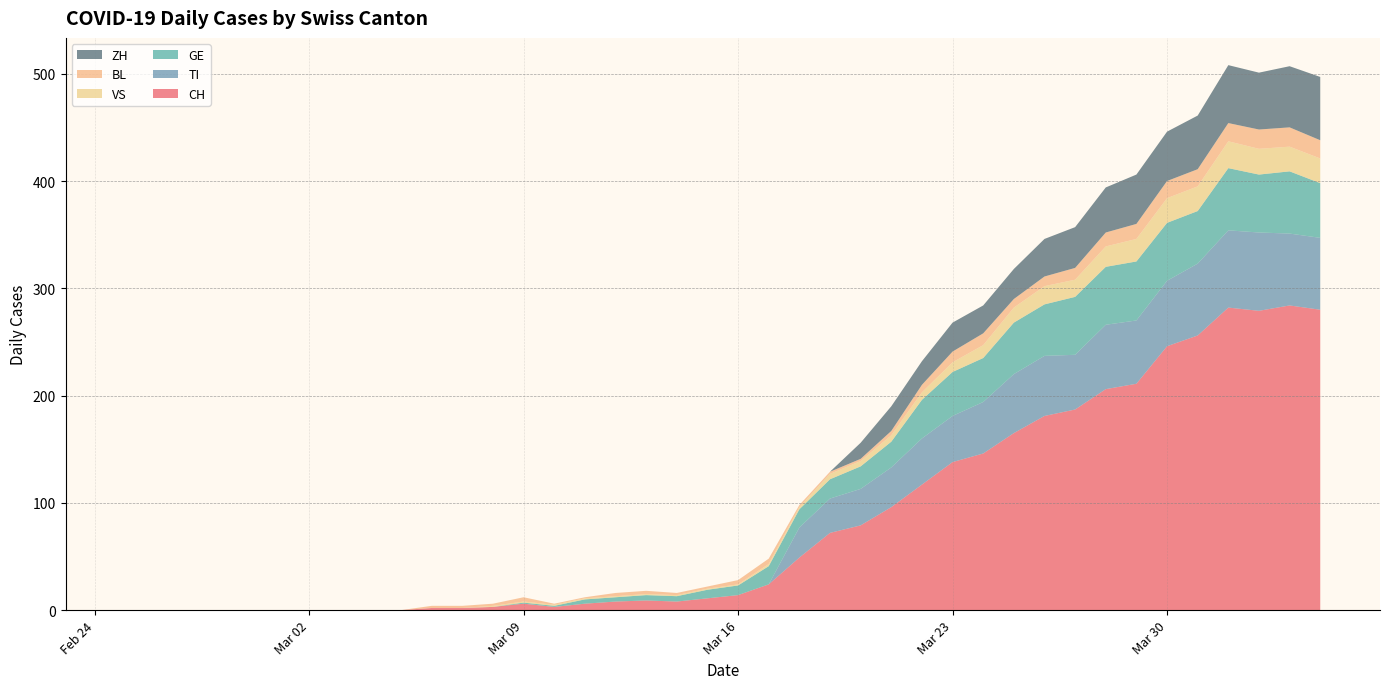

Reading left to right, transcribe all the data shown in this chart.

CH: 2020-02-25=0	2020-02-26=0	2020-02-27=0	2020-02-28=0	2020-02-29=0	2020-03-01=0	2020-03-02=0	2020-03-03=0	2020-03-04=0	2020-03-05=0	2020-03-06=2	2020-03-07=2	2020-03-08=3	2020-03-09=6	2020-03-10=3	2020-03-11=6	2020-03-12=8	2020-03-13=9	2020-03-14=8	2020-03-15=11	2020-03-16=14	2020-03-17=24	2020-03-18=49	2020-03-19=72	2020-03-20=79	2020-03-21=96	2020-03-22=117	2020-03-23=138	2020-03-24=146	2020-03-25=165	2020-03-26=181	2020-03-27=187	2020-03-28=206	2020-03-29=211	2020-03-30=246	2020-03-31=256	2020-04-01=282	2020-04-02=279	2020-04-03=284	2020-04-04=280
TI: 2020-02-25=0	2020-02-26=0	2020-02-27=0	2020-02-28=0	2020-02-29=0	2020-03-01=0	2020-03-02=0	2020-03-03=0	2020-03-04=0	2020-03-05=0	2020-03-06=0	2020-03-07=0	2020-03-08=0	2020-03-09=0	2020-03-10=0	2020-03-11=0	2020-03-12=0	2020-03-13=0	2020-03-14=0	2020-03-15=0	2020-03-16=0	2020-03-17=0	2020-03-18=28	2020-03-19=32	2020-03-20=34	2020-03-21=37	2020-03-22=43	2020-03-23=43	2020-03-24=48	2020-03-25=55	2020-03-26=56	2020-03-27=51	2020-03-28=60	2020-03-29=59	2020-03-30=61	2020-03-31=67	2020-04-01=72	2020-04-02=73	2020-04-03=67	2020-04-04=67
GE: 2020-02-25=0	2020-02-26=0	2020-02-27=0	2020-02-28=0	2020-02-29=0	2020-03-01=0	2020-03-02=0	2020-03-03=0	2020-03-04=0	2020-03-05=0	2020-03-06=0	2020-03-07=0	2020-03-08=0	2020-03-09=1	2020-03-10=1	2020-03-11=4	2020-03-12=4	2020-03-13=5	2020-03-14=5	2020-03-15=8	2020-03-16=9	2020-03-17=17	2020-03-18=17	2020-03-19=18	2020-03-20=21	2020-03-21=24	2020-03-22=36	2020-03-23=41	2020-03-24=41	2020-03-25=48	2020-03-26=48	2020-03-27=54	2020-03-28=54	2020-03-29=55	2020-03-30=54	2020-03-31=49	2020-04-01=58	2020-04-02=54	2020-04-03=58	2020-04-04=51
VS: 2020-02-25=0	2020-02-26=0	2020-02-27=0	2020-02-28=0	2020-02-29=0	2020-03-01=0	2020-03-02=0	2020-03-03=0	2020-03-04=0	2020-03-05=0	2020-03-06=0	2020-03-07=0	2020-03-08=1	2020-03-09=1	2020-03-10=1	2020-03-11=1	2020-03-12=1	2020-03-13=1	2020-03-14=1	2020-03-15=1	2020-03-16=1	2020-03-17=2	2020-03-18=2	2020-03-19=5	2020-03-20=5	2020-03-21=6	2020-03-22=7	2020-03-23=9	2020-03-24=12	2020-03-25=14	2020-03-26=17	2020-03-27=16	2020-03-28=19	2020-03-29=21	2020-03-30=23	2020-03-31=23	2020-04-01=25	2020-04-02=24	2020-04-03=23	2020-04-04=23
BL: 2020-02-25=0	2020-02-26=0	2020-02-27=0	2020-02-28=0	2020-02-29=0	2020-03-01=0	2020-03-02=0	2020-03-03=0	2020-03-04=0	2020-03-05=0	2020-03-06=2	2020-03-07=2	2020-03-08=2	2020-03-09=4	2020-03-10=1	2020-03-11=1	2020-03-12=3	2020-03-13=3	2020-03-14=2	2020-03-15=2	2020-03-16=4	2020-03-17=5	2020-03-18=2	2020-03-19=2	2020-03-20=2	2020-03-21=4	2020-03-22=7	2020-03-23=10	2020-03-24=11	2020-03-25=8	2020-03-26=9	2020-03-27=11	2020-03-28=13	2020-03-29=14	2020-03-30=16	2020-03-31=16	2020-04-01=17	2020-04-02=18	2020-04-03=18	2020-04-04=17
ZH: 2020-02-25=0	2020-02-26=0	2020-02-27=0	2020-02-28=0	2020-02-29=0	2020-03-01=0	2020-03-02=0	2020-03-03=0	2020-03-04=0	2020-03-05=0	2020-03-06=0	2020-03-07=0	2020-03-08=0	2020-03-09=0	2020-03-10=0	2020-03-11=0	2020-03-12=0	2020-03-13=0	2020-03-14=0	2020-03-15=0	2020-03-16=0	2020-03-17=0	2020-03-18=0	2020-03-19=0	2020-03-20=15	2020-03-21=23	2020-03-22=22	2020-03-23=27	2020-03-24=26	2020-03-25=28	2020-03-26=35	2020-03-27=38	2020-03-28=42	2020-03-29=46	2020-03-30=46	2020-03-31=50	2020-04-01=54	2020-04-02=53	2020-04-03=57	2020-04-04=59